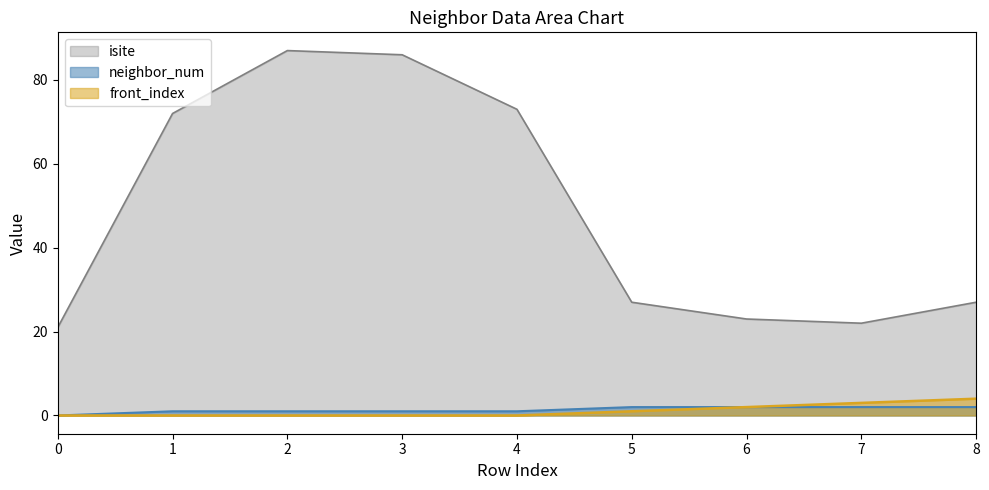

What is the sum of the front_index values at 8 and 0?

4